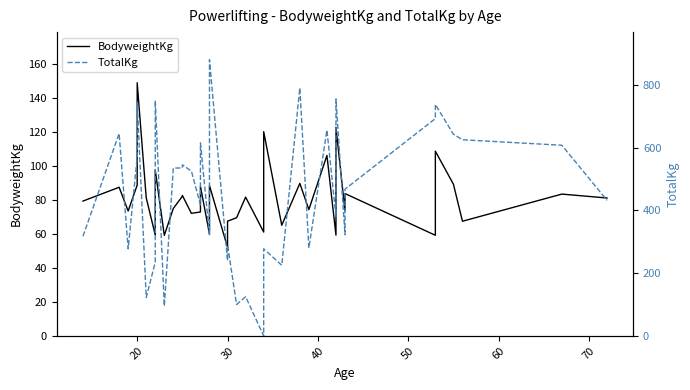

Which series ends up on top after the final intersection of TotalKg and BodyweightKg?

TotalKg